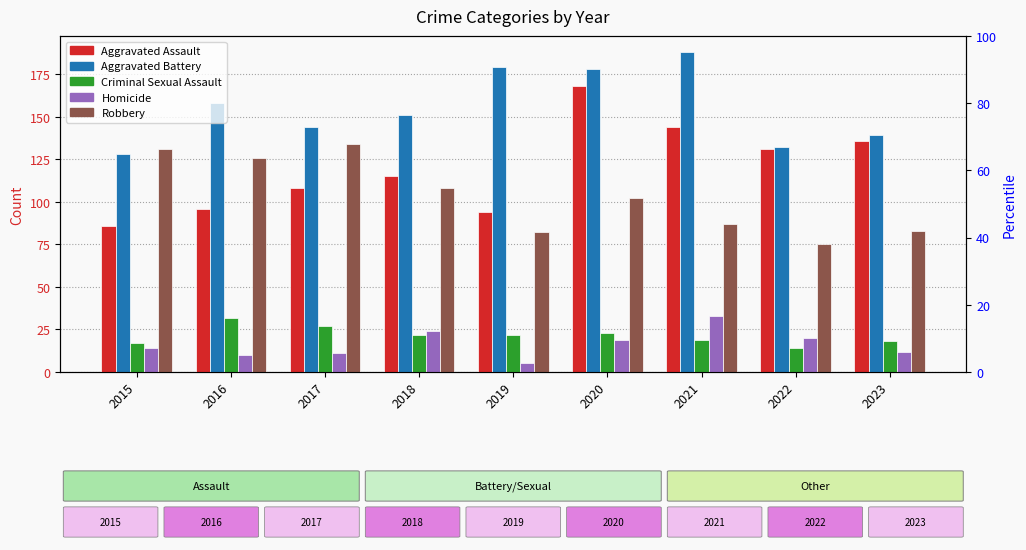

At which label does Robbery first exceed 102?

2015